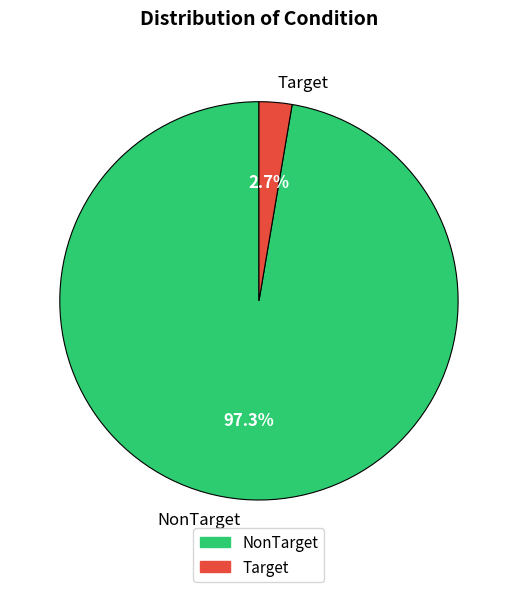

Which slice represents more than half of the pie?

NonTarget